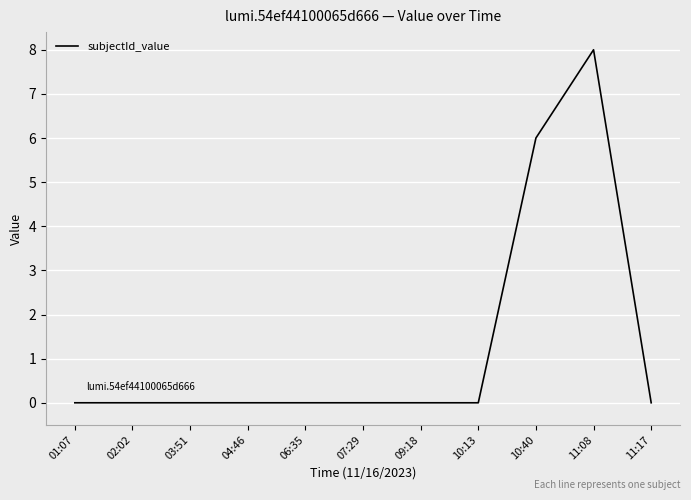

How many lines are shown in the chart?

1